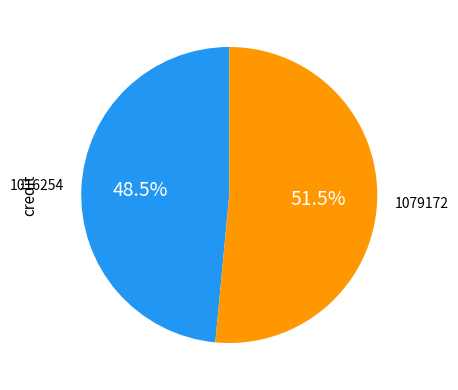

How many slices are in this pie chart?

2